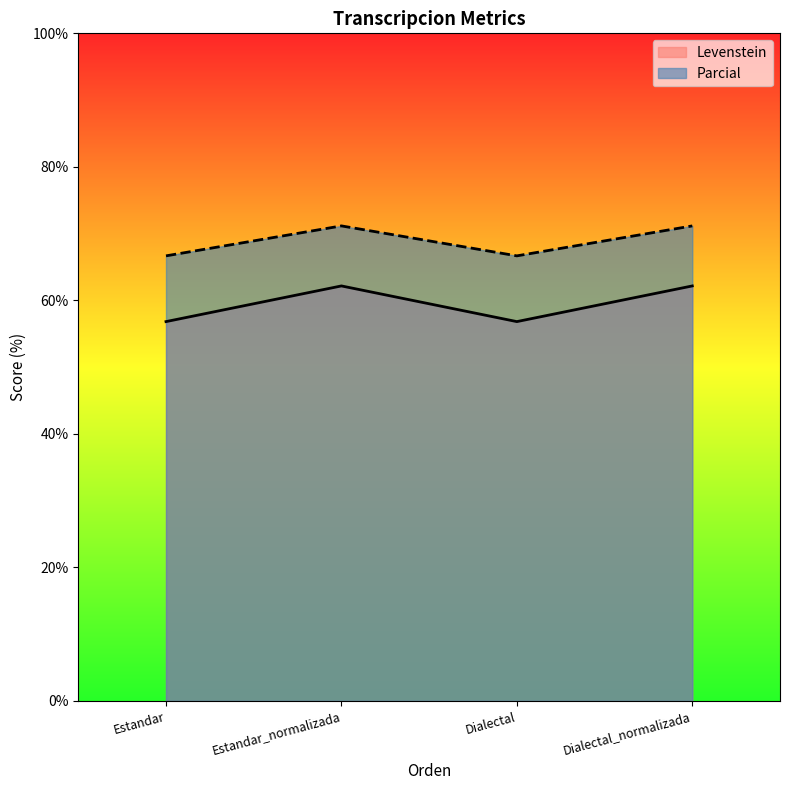

Reading right to left, extract all data points from this chart.

Levenstein: Dialectal_normalizada=62.2	Dialectal=56.8	Estandar_normalizada=62.2	Estandar=56.8
Parcial: Dialectal_normalizada=71.2	Dialectal=66.7	Estandar_normalizada=71.2	Estandar=66.7